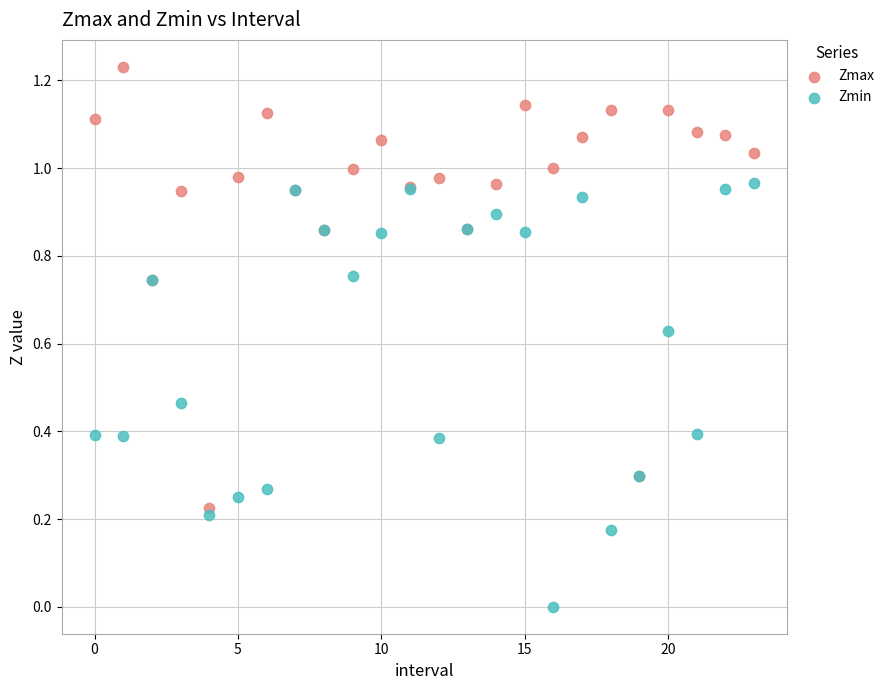

What are all the series names shown in the legend?

Zmax, Zmin